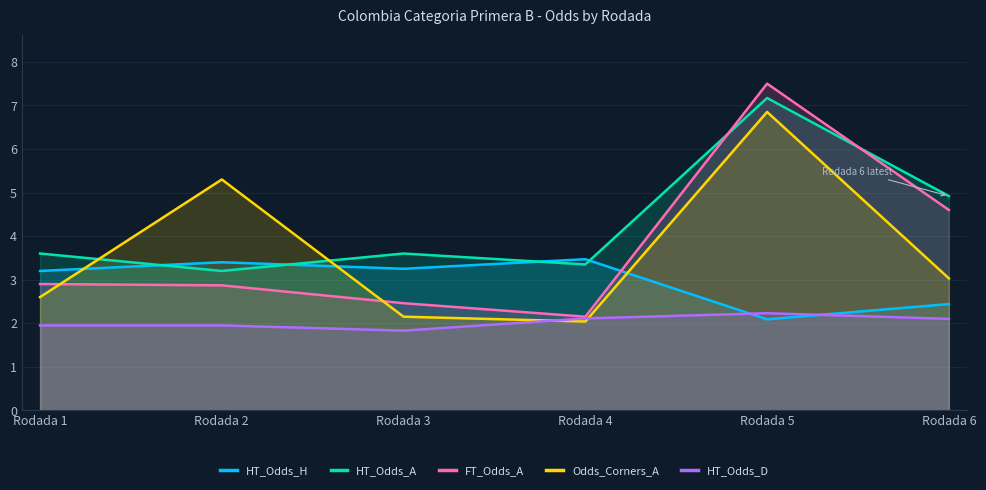

At which label does Odds_Corners_A reach its minimum?

Rodada 4